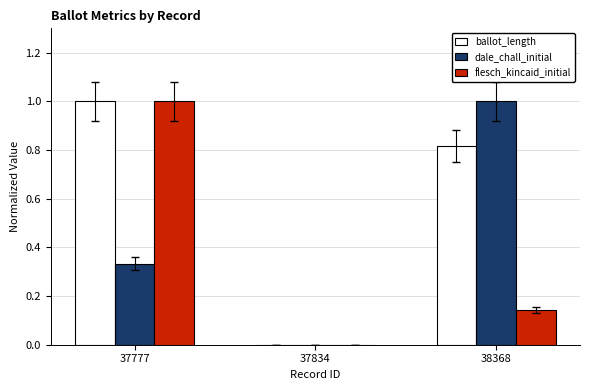

Which series changed the most between 37777 and 38368?

flesch_kincaid_initial